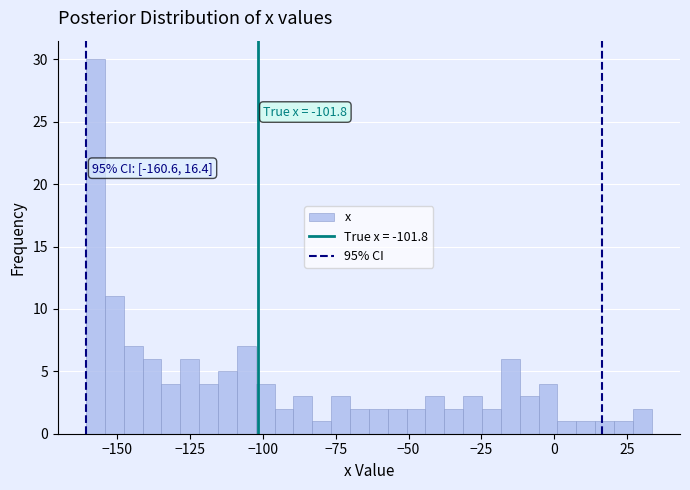

Read against the x-axis, roughly where is the centre of the tallest bar?

-155